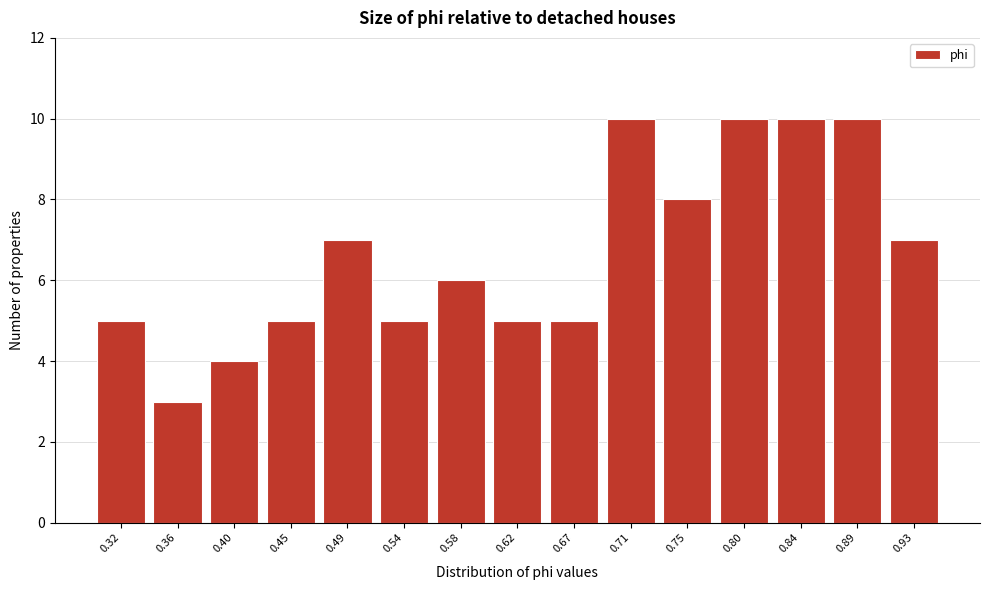

Reading left to right, what are all the values shown in this chart?

0.32=5	0.36=3	0.40=4	0.45=5	0.49=7	0.54=5	0.58=6	0.62=5	0.67=5	0.71=10	0.75=8	0.80=10	0.84=10	0.89=10	0.93=7